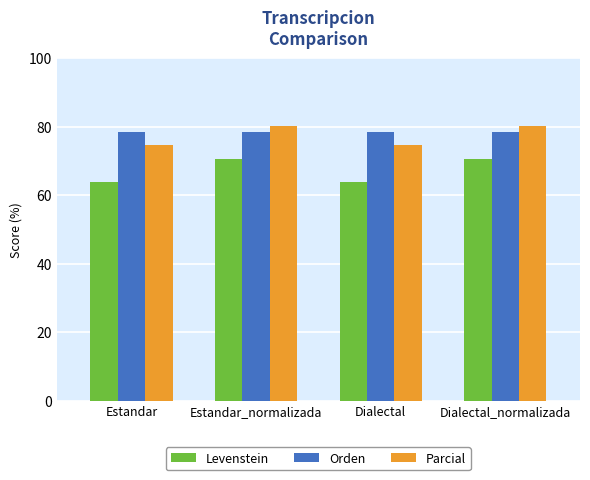

Reading left to right, transcribe all the data shown in this chart.

Levenstein: 63.9	70.6	63.9	70.6
Orden: 78.3	78.3	78.3	78.3
Parcial: 74.6	80.2	74.6	80.2